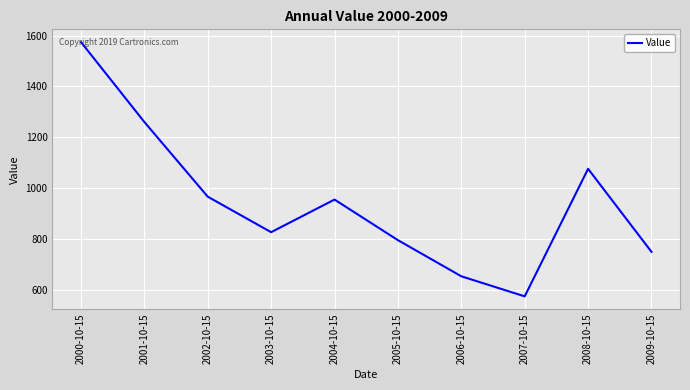

Does the chart display data point markers on the line(s)?

No